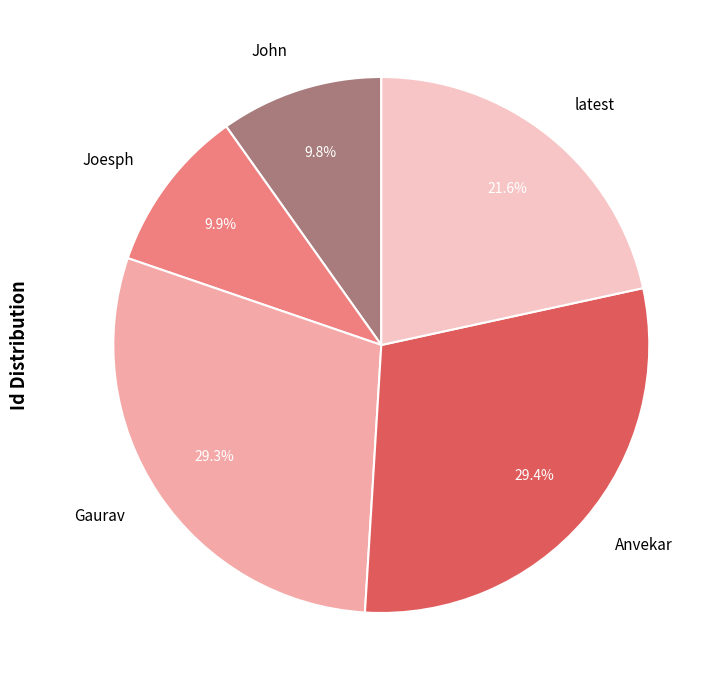

How many slices are in this pie chart?

5